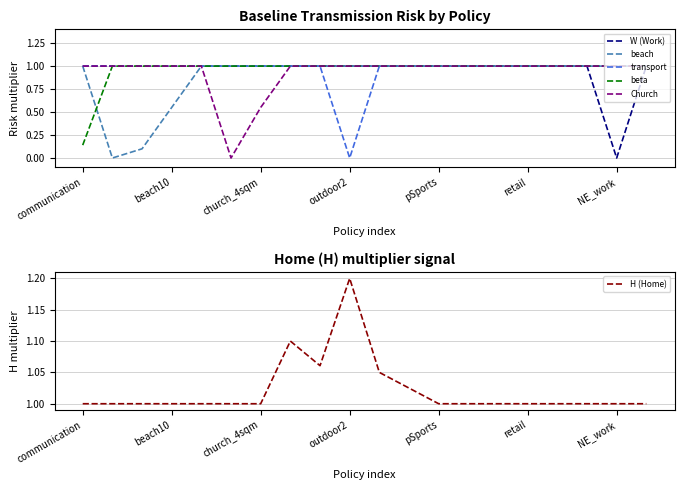

Is the value of beach at communication greater than the value of Church at church_4sqm?

Yes